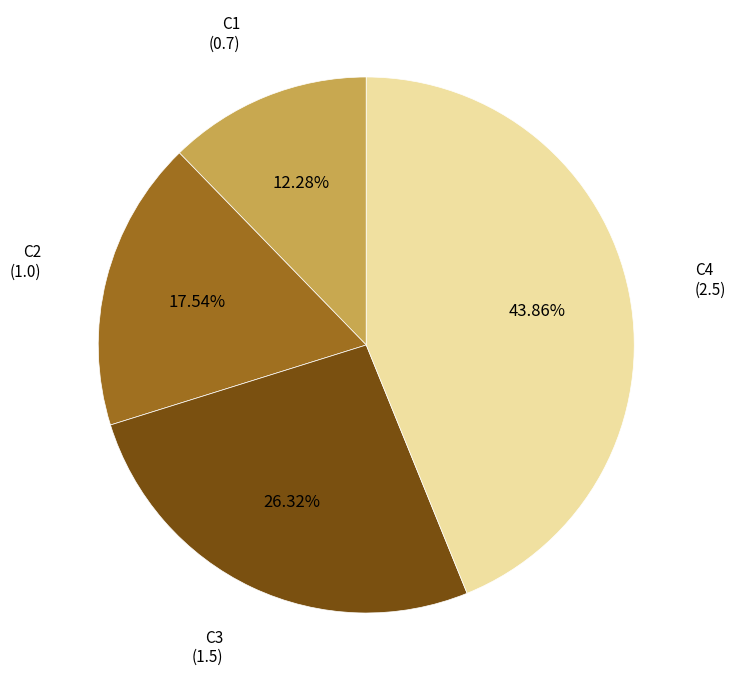

Is there a majority slice in this chart?

No